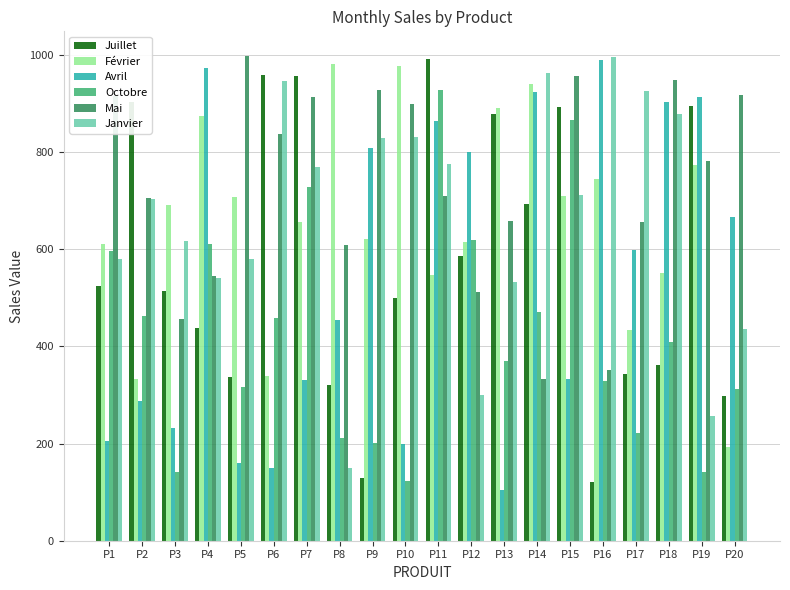

The Janvier series shows 1186 at P2. True or false?

False